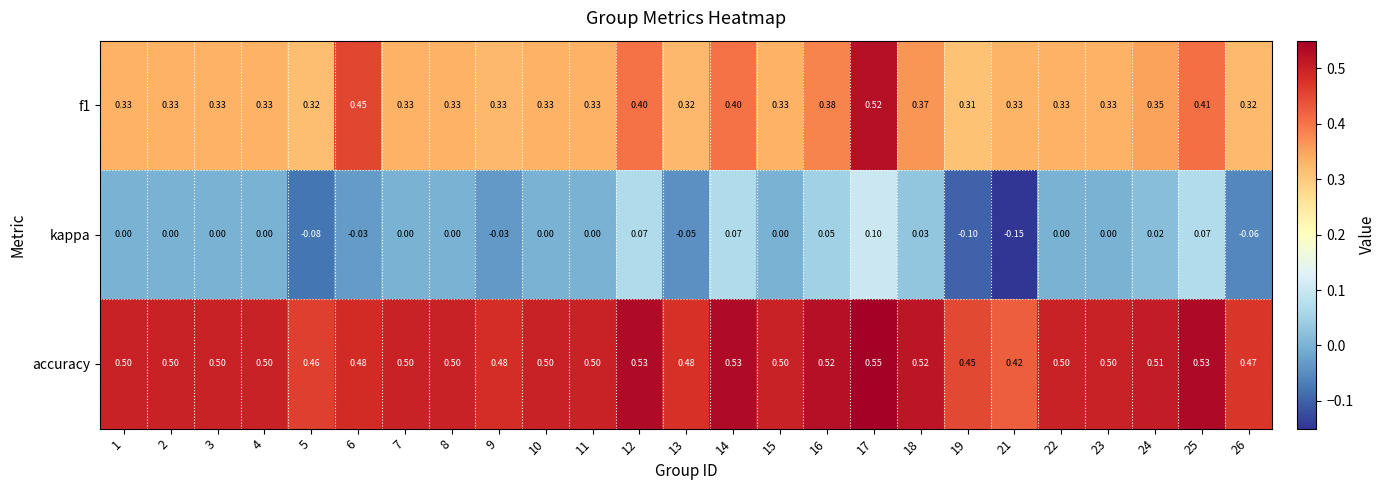

Which series has the largest total across all categories?

accuracy